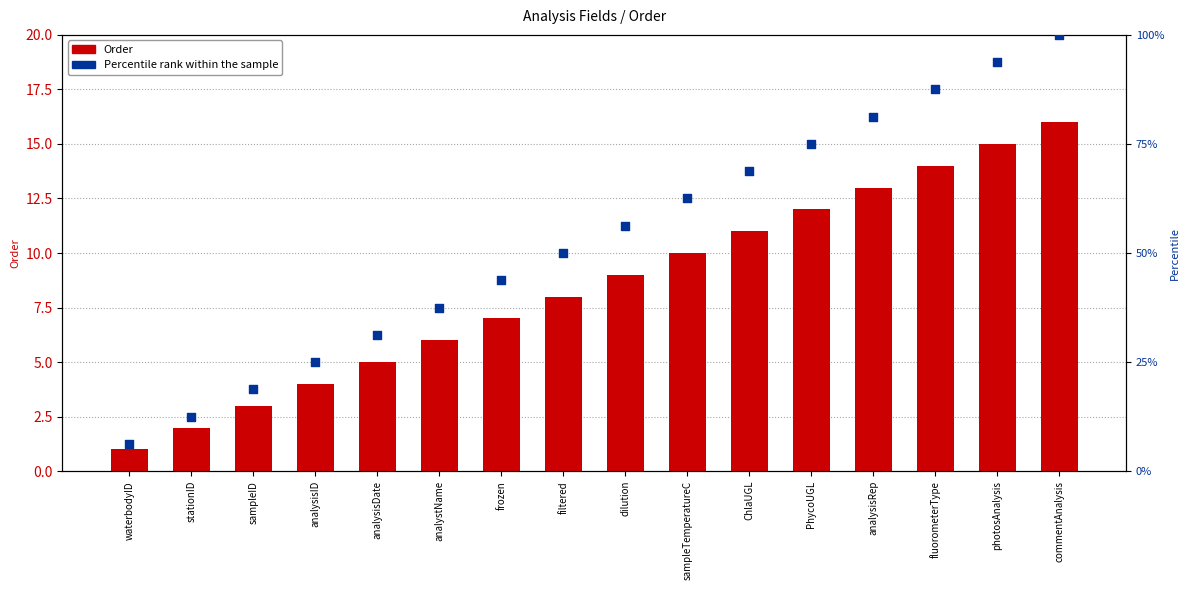

What are all the series names shown in the legend?

Order, Percentile rank within the sample